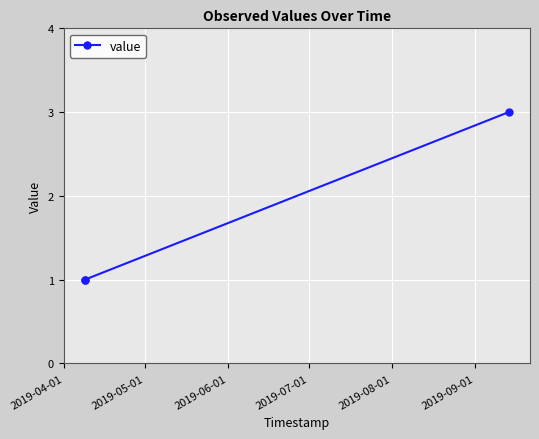

What is the sum of all values?

5